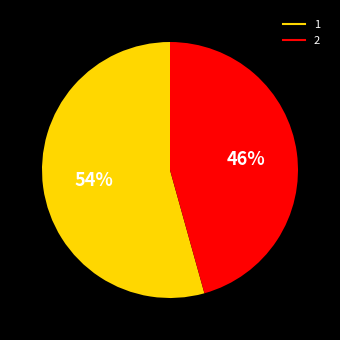

Count the number of slices in the pie.

2